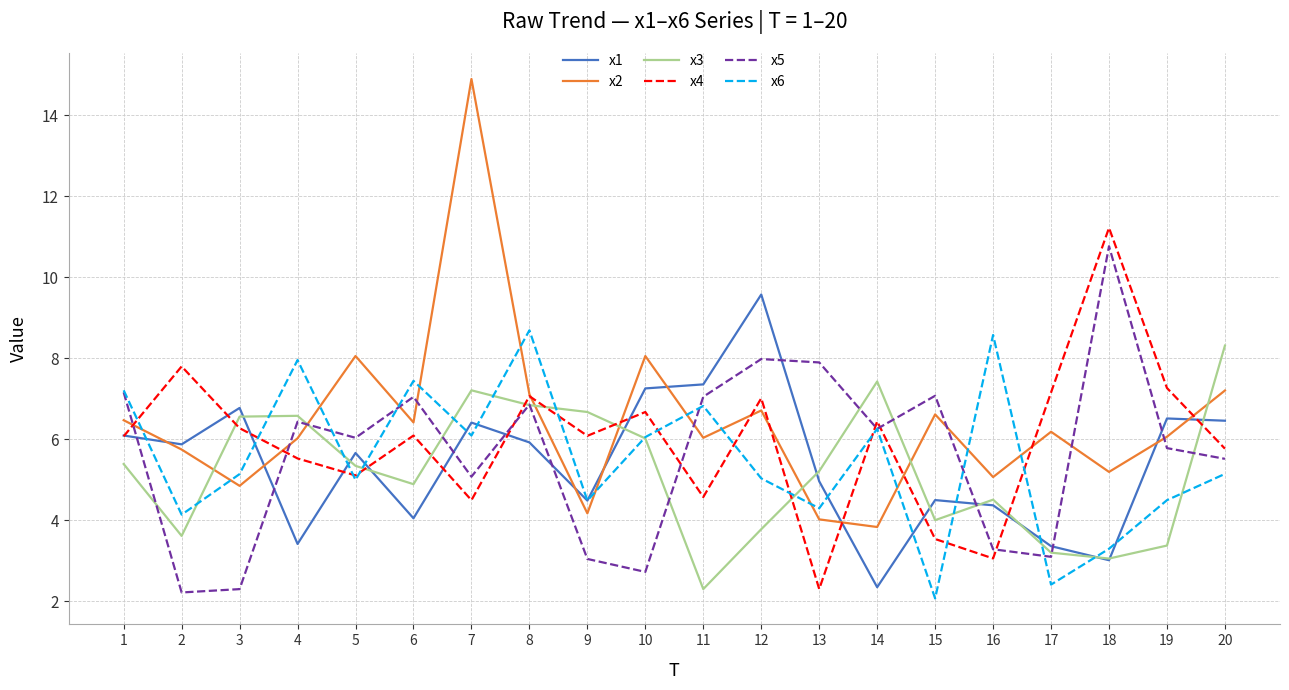

Is the value of x3 at 2 greater than the value of x4 at 3?

No